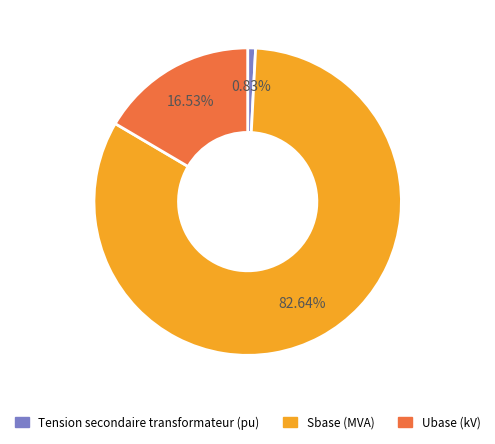

Combined, what portion of the pie is Sbase (MVA) and Ubase (kV)?

99.2%